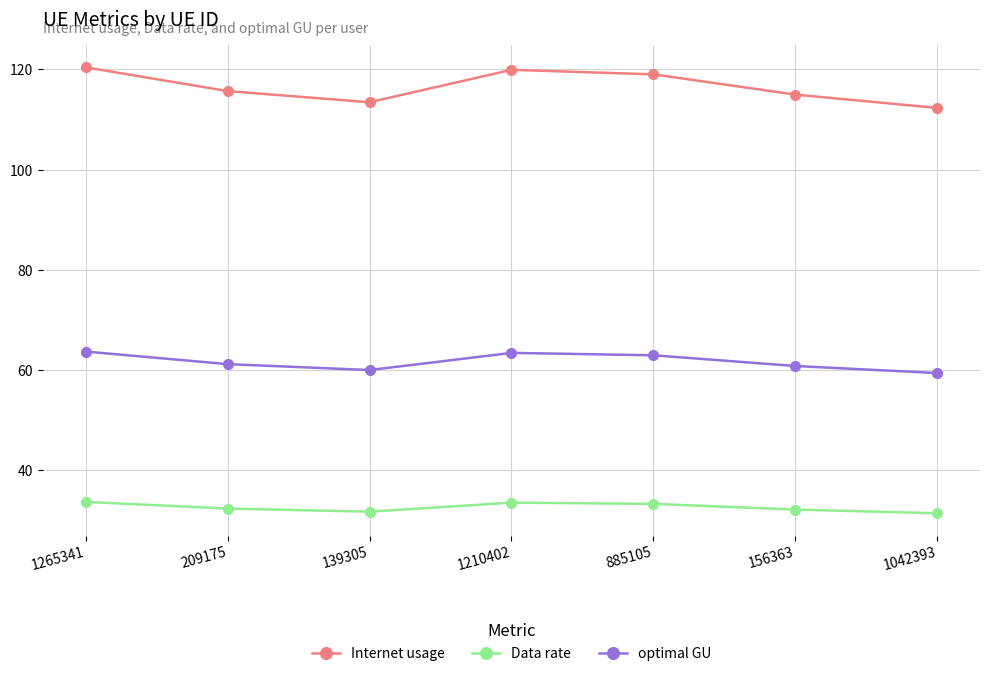

True or false: Data rate and optimal GU intersect in this chart.

False